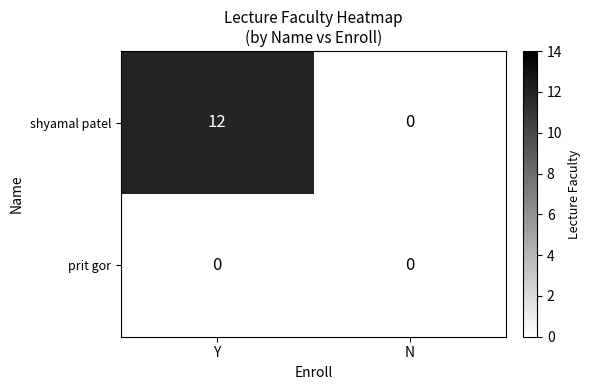

The shyamal patel series shows 12 at Y. True or false?

True